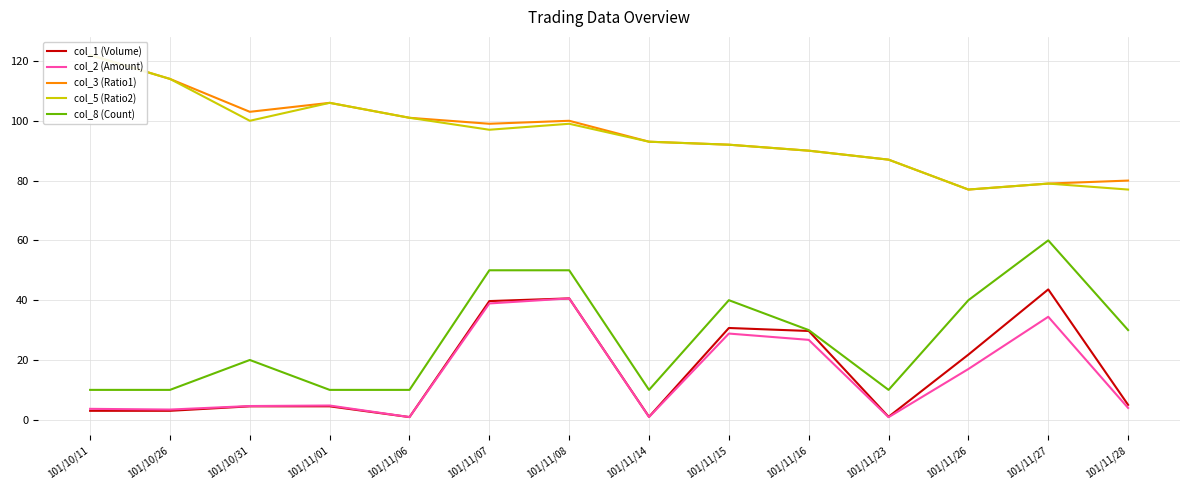

How many distinct data groups are displayed?

5